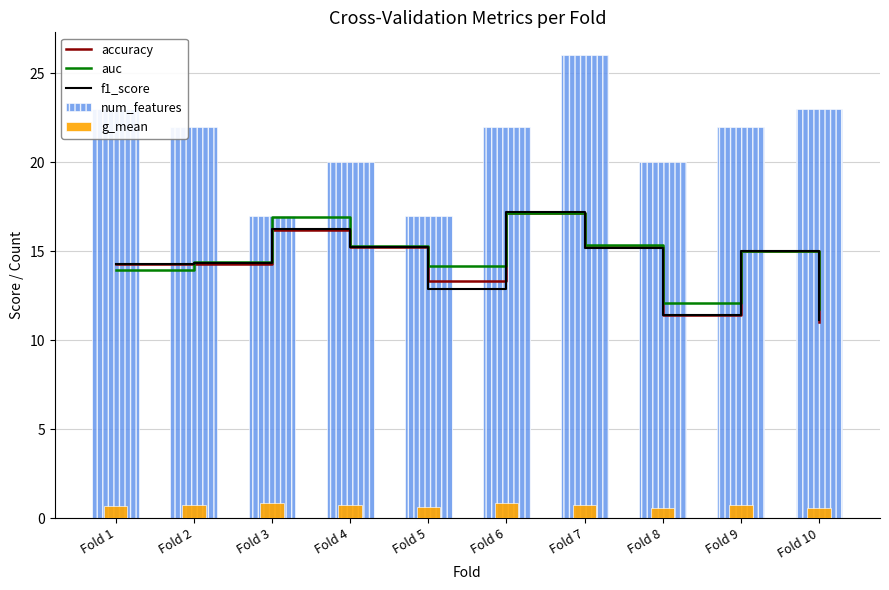

Reading left to right, what are all the values shown in this chart?

accuracy: 14.3	14.3	16.2	15.2	13.3	17.1	15.2	11.4	15.0	11.0
auc: 13.9	14.4	16.9	15.3	14.2	17.1	15.4	12.1	15.0	11.8
f1_score: 14.3	14.4	16.2	15.2	12.9	17.2	15.2	11.4	15.0	11.1
num_features: 23.0	22.0	17.0	20.0	17.0	22.0	26.0	20.0	22.0	23.0
g_mean: 0.7	0.7	0.8	0.8	0.6	0.9	0.8	0.6	0.7	0.6